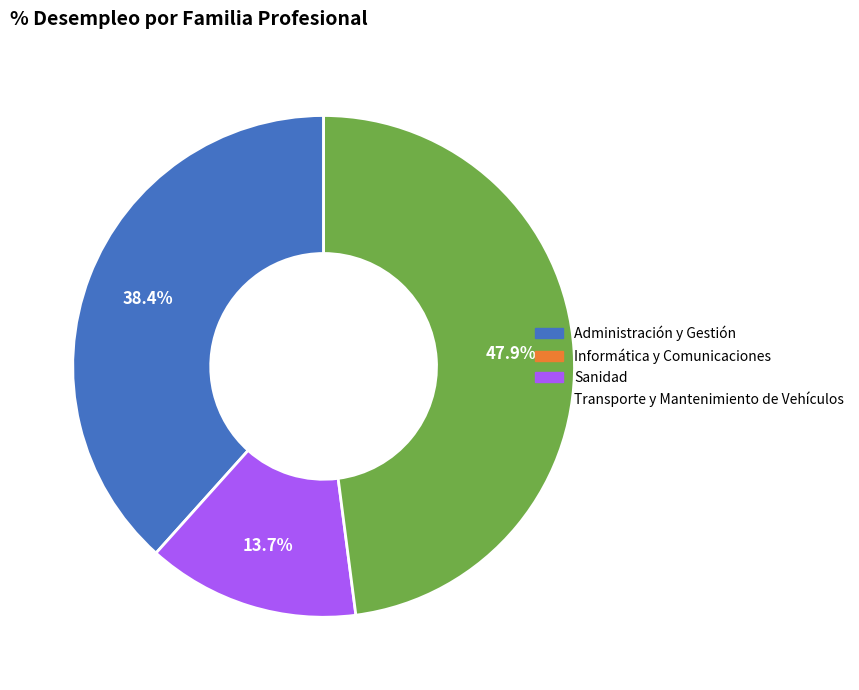

Is there a majority slice in this chart?

No